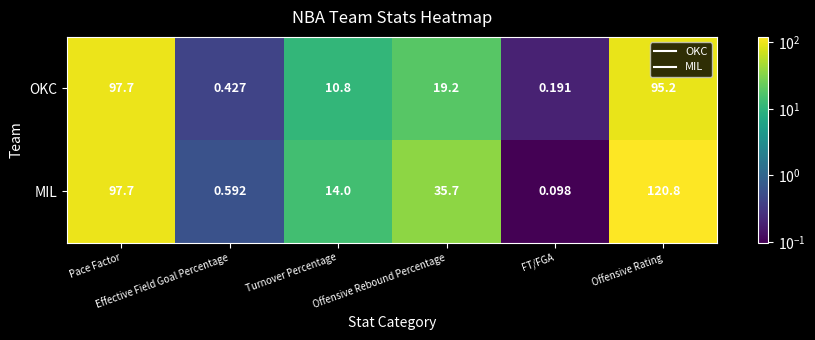

Which series changed the most between Effective Field Goal Percentage and Offensive Rating?

MIL